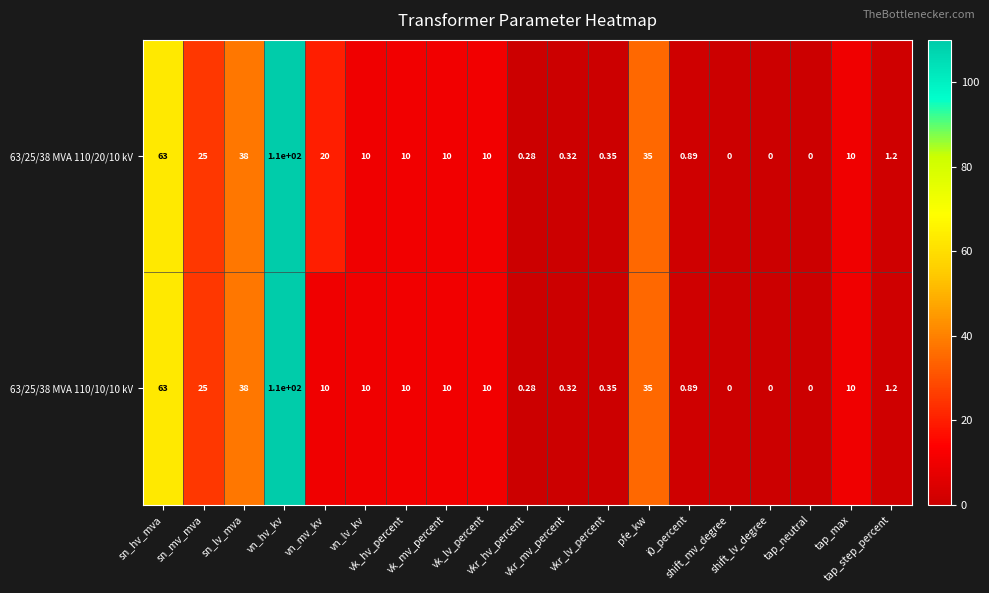

How many data points does each series have?

19